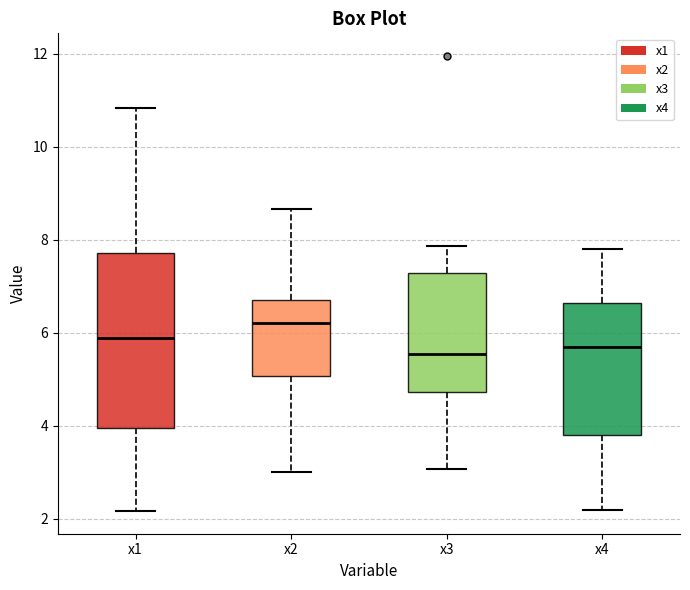

Reading left to right, read every box against the y-axis: the position of its median line, the range the box covers, and the ends of its whiskers. The values are not printed on the chart, so give them approximately, as read against the axis.

x1: median 5.8, box 4.0 to 7.8, whiskers 2.2 to 10.8
x2: median 6.2, box 5.0 to 6.6, whiskers 3.0 to 8.6
x3: median 5.6, box 4.8 to 7.2, whiskers 3.0 to 7.8
x4: median 5.8, box 3.8 to 6.6, whiskers 2.2 to 7.8